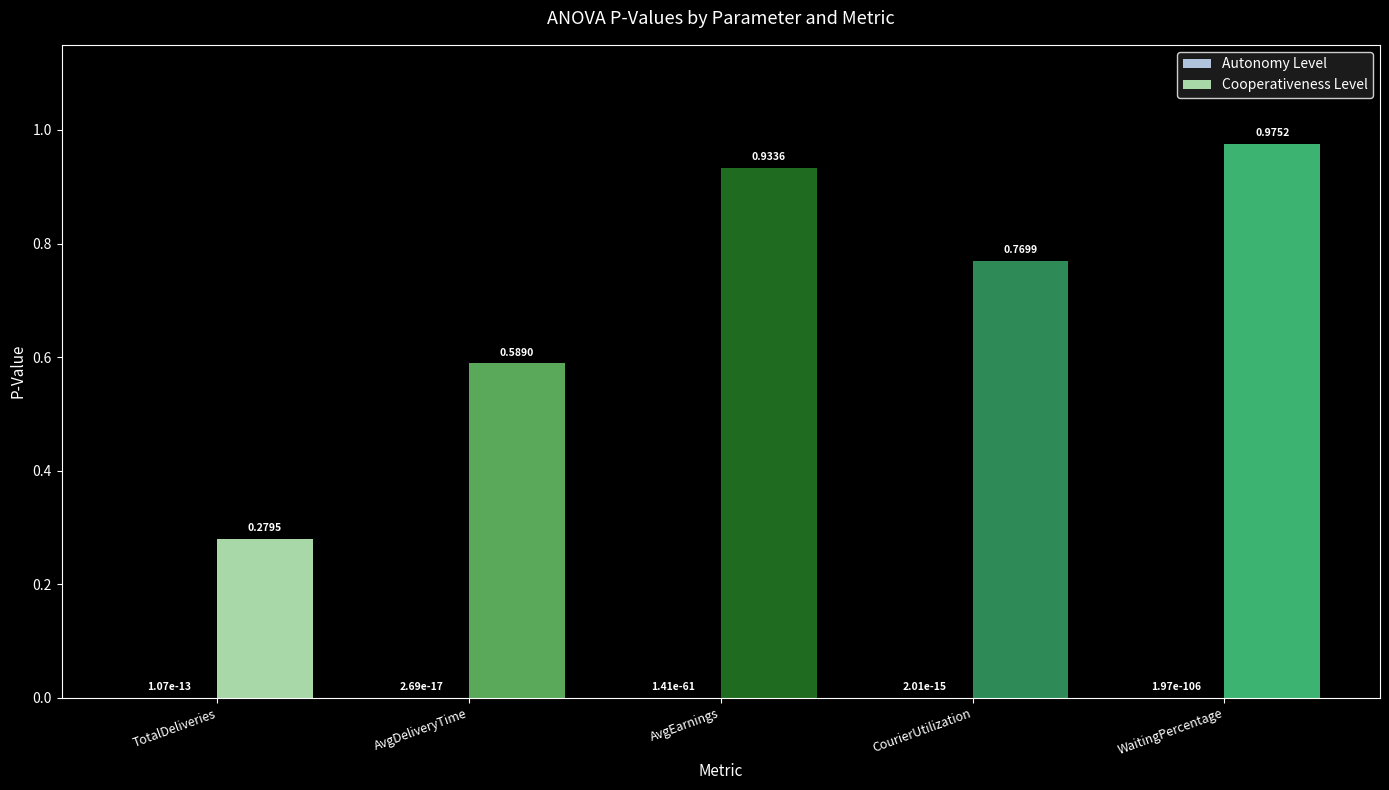

What is the sum of all Cooperativeness Level values?

3.5